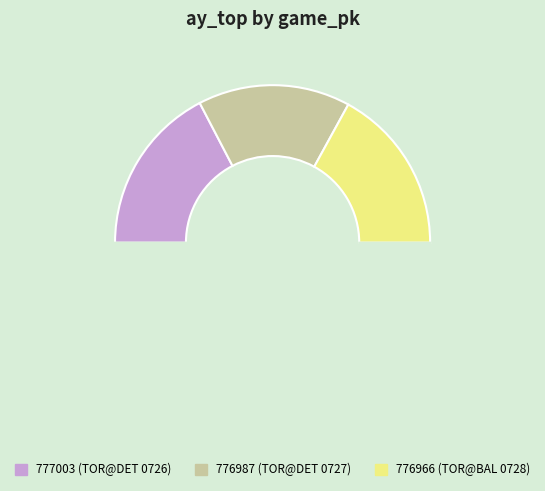

How many segments does this pie chart have?

4